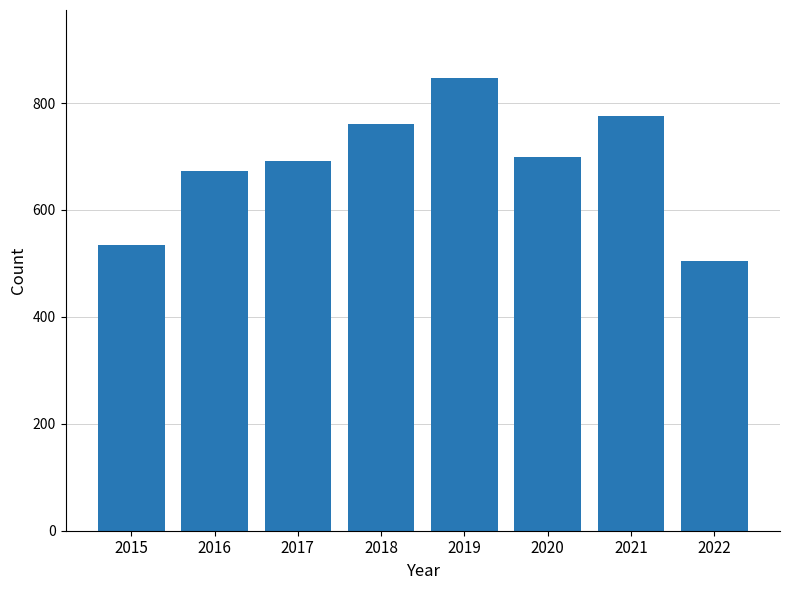

Reading right to left, transcribe all the data shown in this chart.

505	776	699	847	760	692	672	535